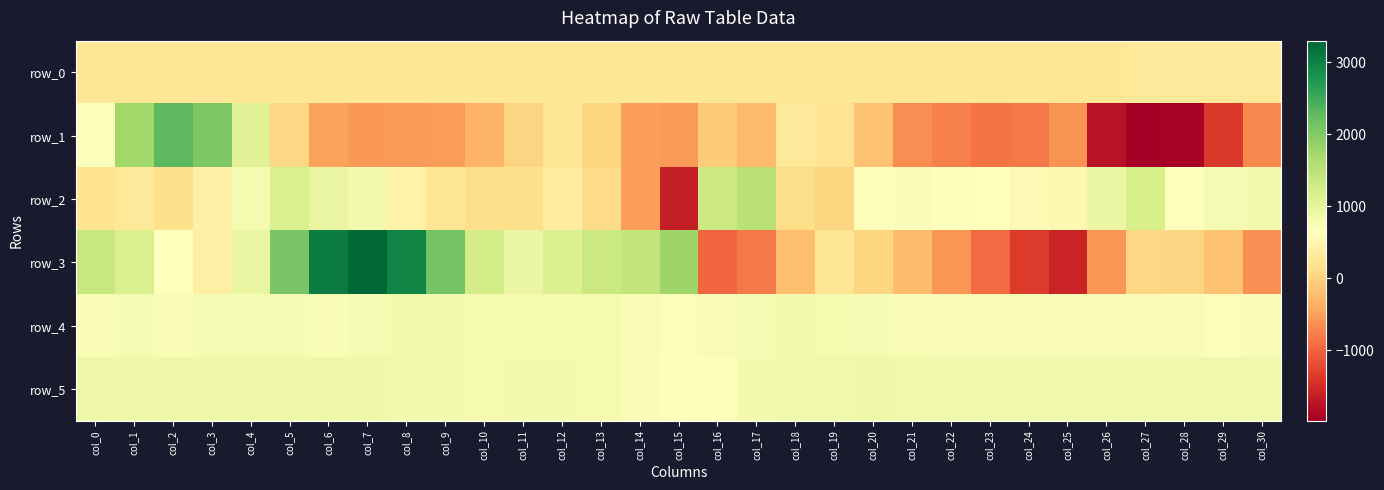

What is the difference between the second highest and minimum values in the row_4 series?

102.0